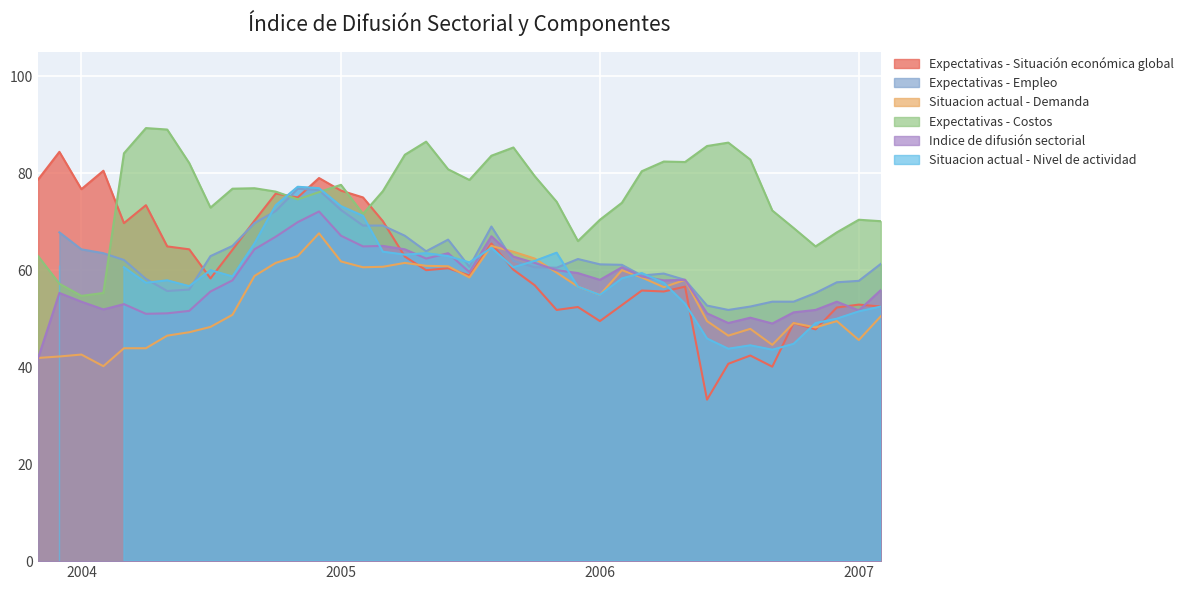

True or false: Situacion actual - Demanda and Expectativas - Costos cross at least once.

False